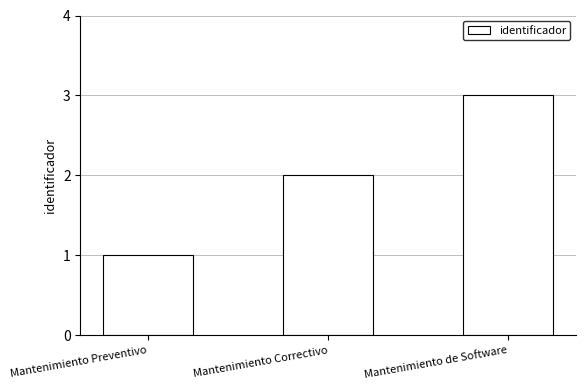

Reading left to right, transcribe all the data shown in this chart.

Mantenimiento Preventivo=1	Mantenimiento Correctivo=2	Mantenimiento de Software=3